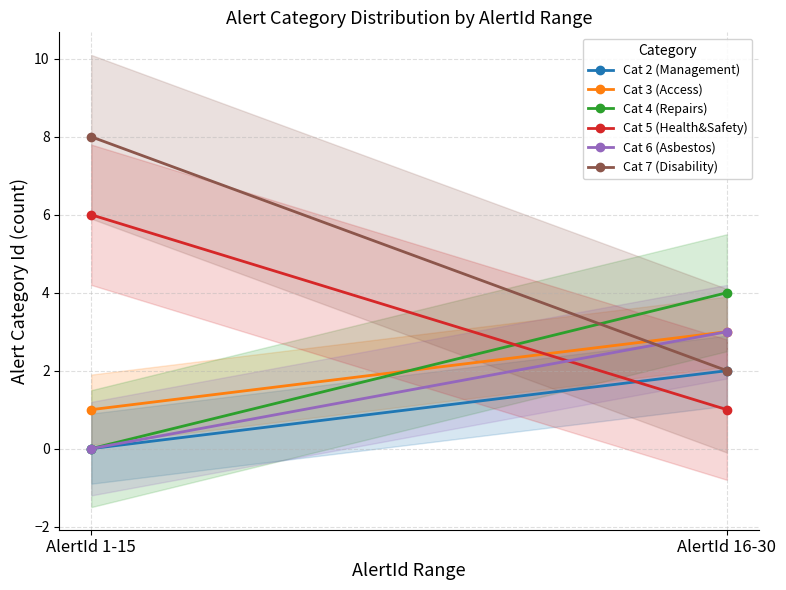

What is the greatest value displayed?

8